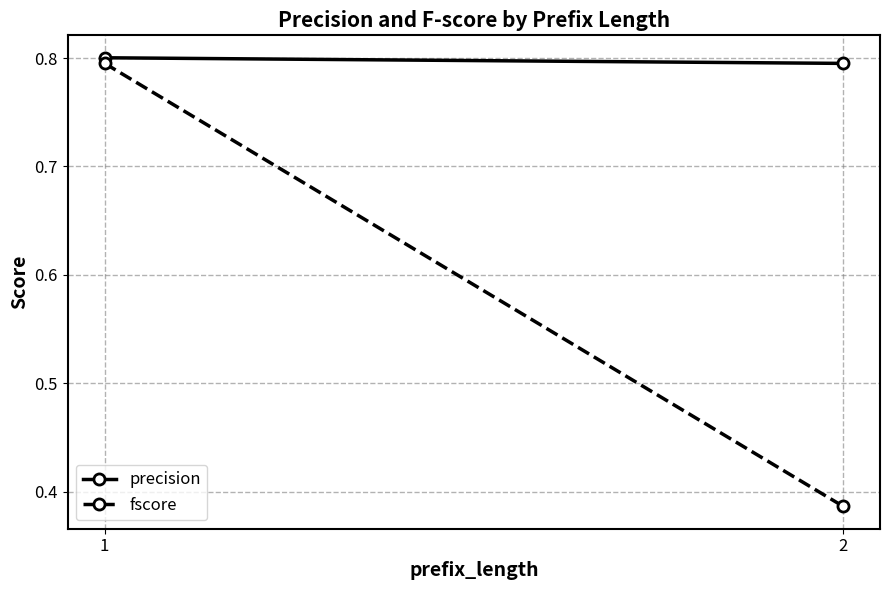

Count the precision values in the range 0 to 1.

2